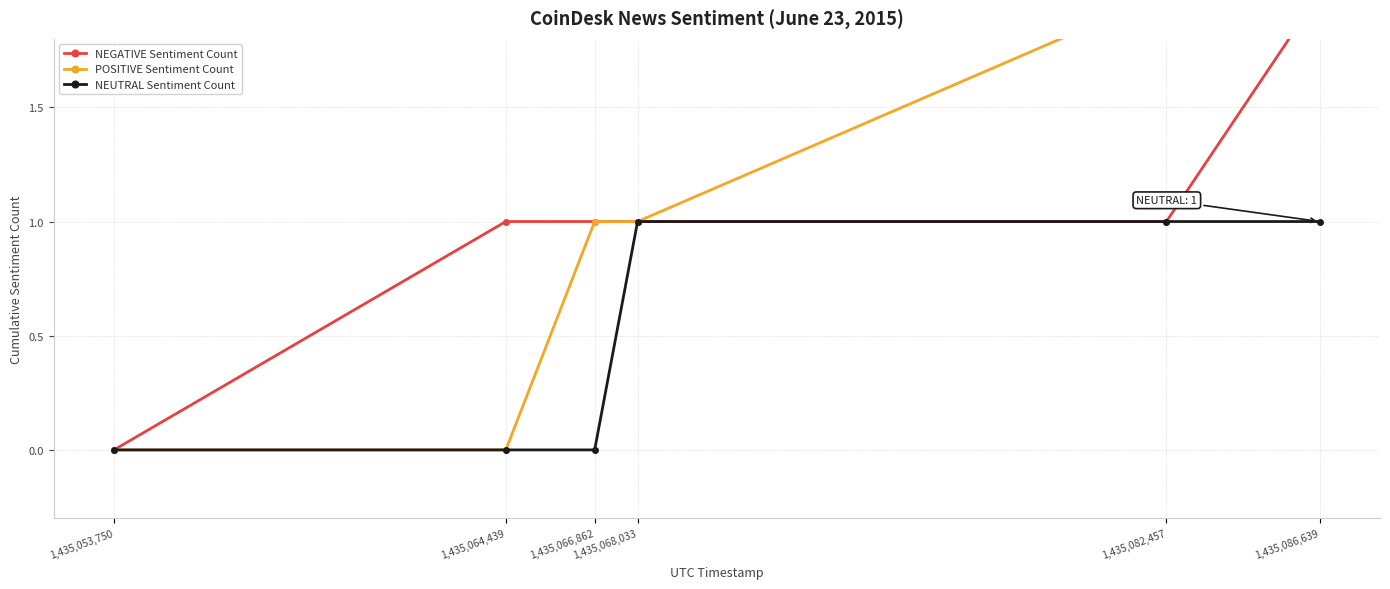

How many POSITIVE Sentiment Count values are between 0 and 2?

5